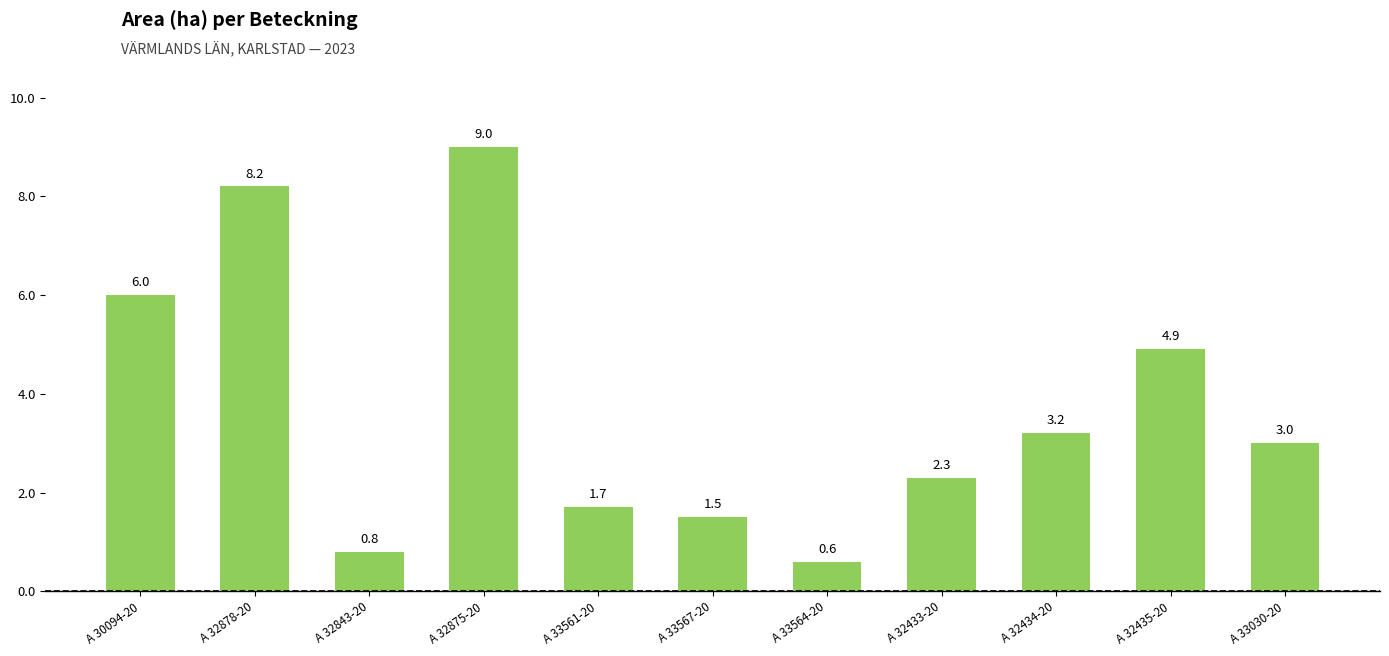

How many data points does each series have?

11